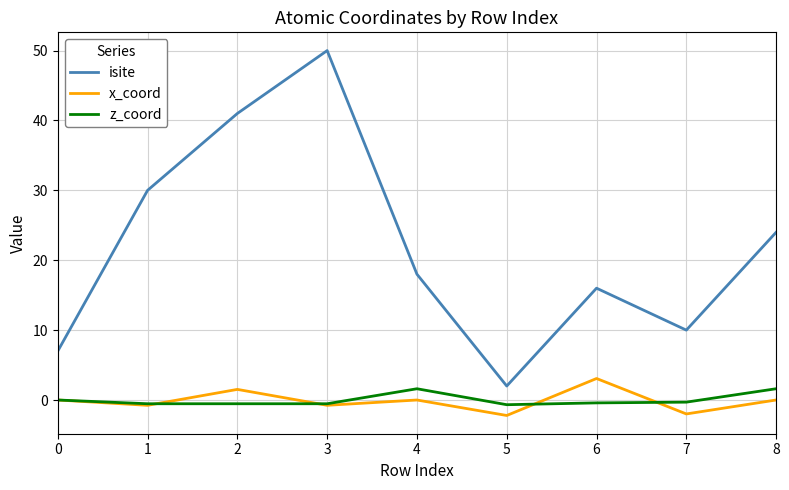

True or false: isite and z_coord intersect in this chart.

False